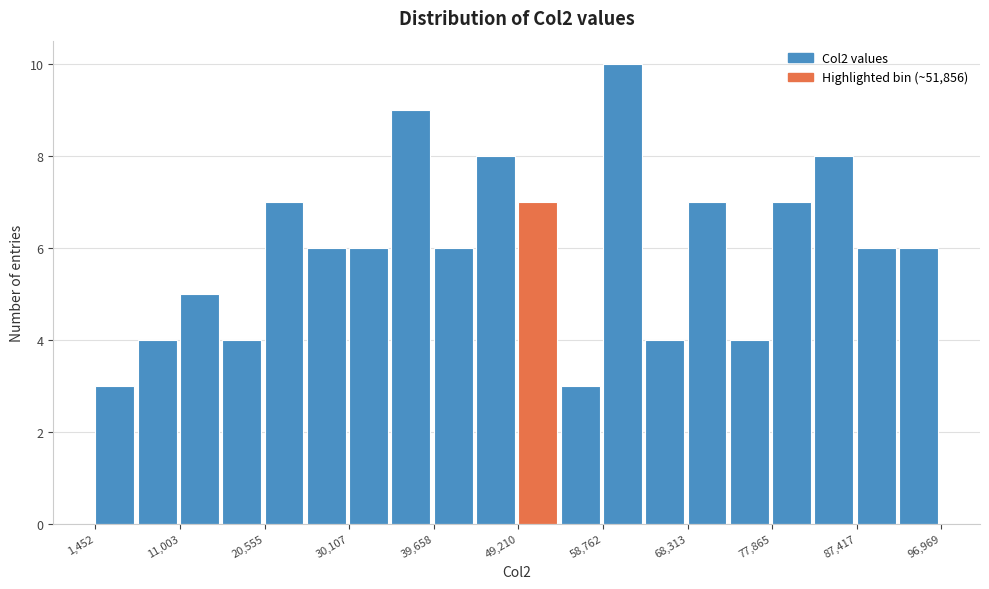

Over which range of the x-axis is the bar tallest?

59000 to 64000